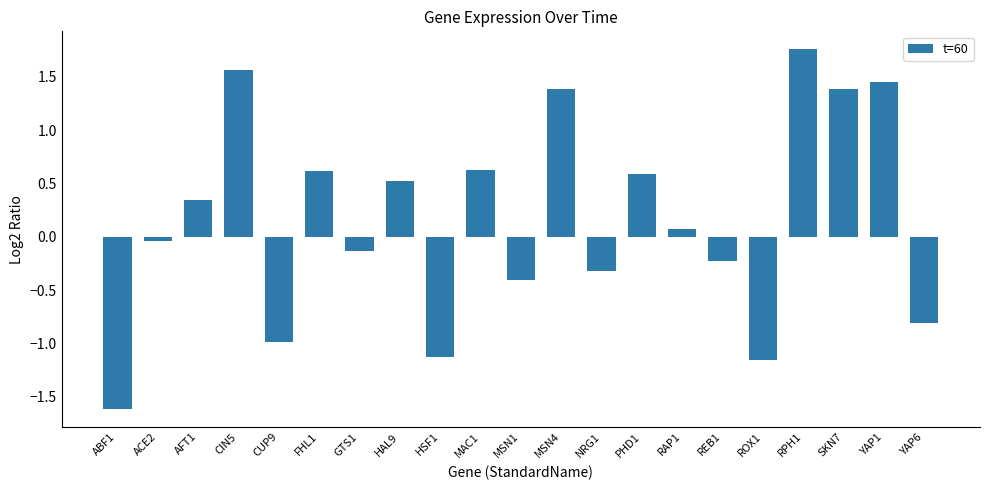

At which label does the data first exceed 0?

AFT1